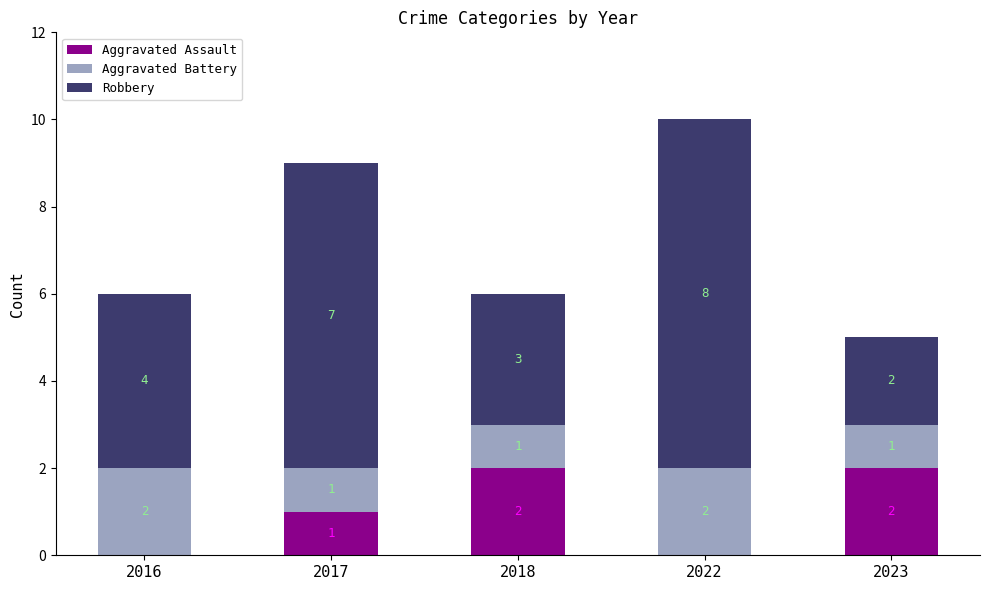

What is the total value across all series at 2022?

10